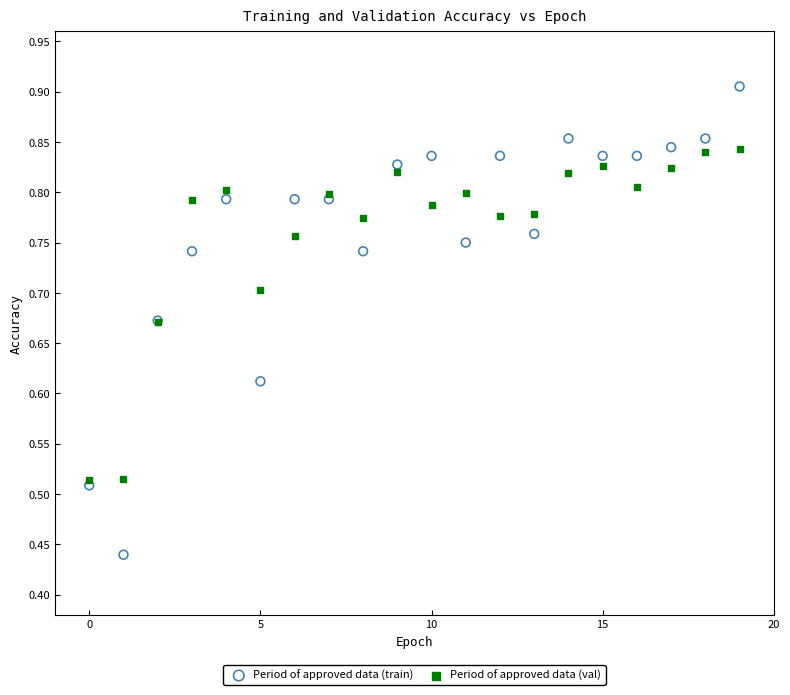

What are all the series names shown in the legend?

Period of approved data (train), Period of approved data (val)